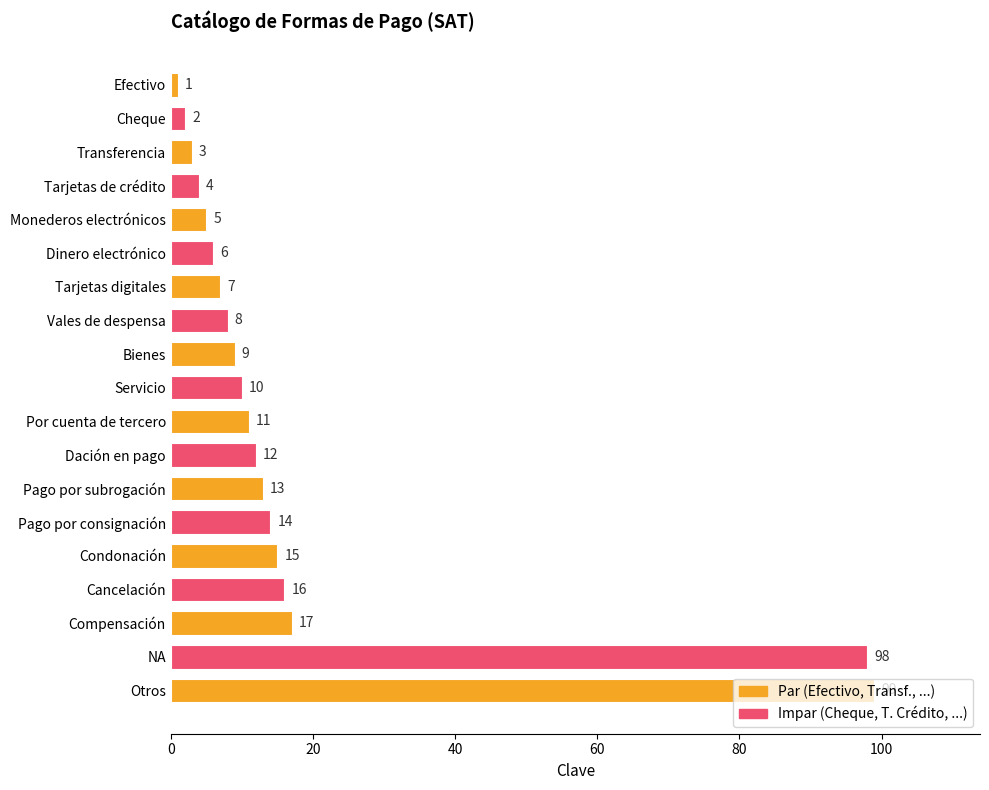

Is it true that the value at Servicio is 10?

True